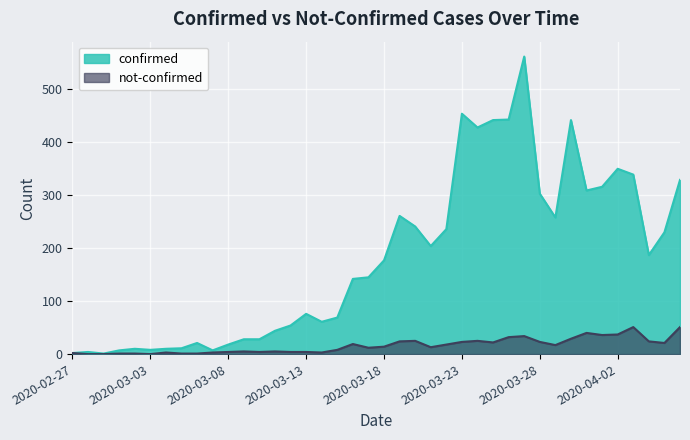

True or false: not-confirmed has a value of 51 at 2020-04-02.

False